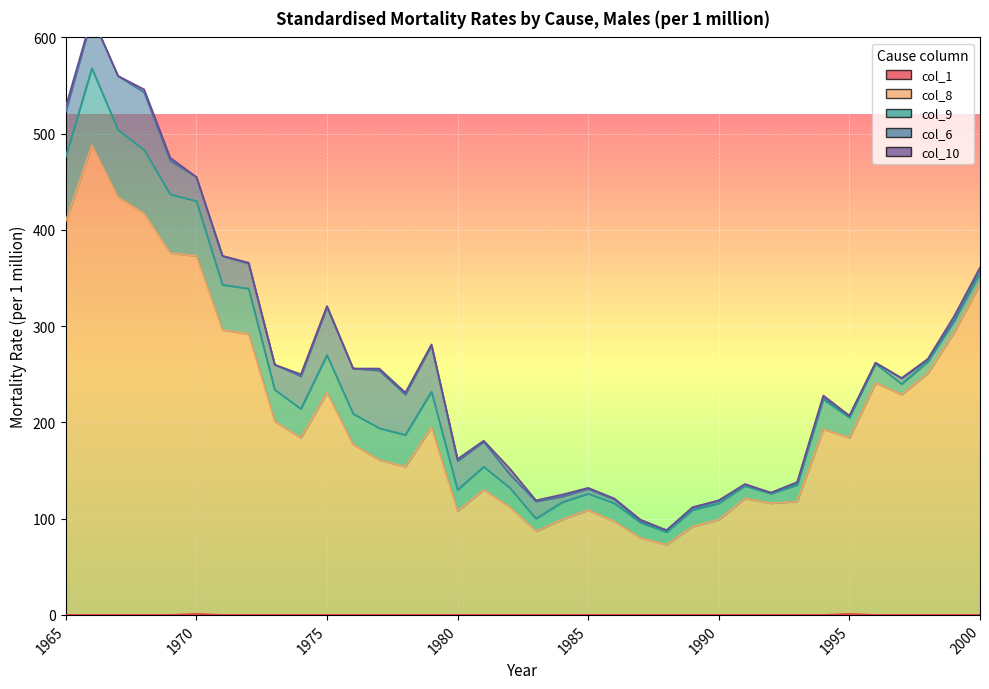

What is the sum of all col_10 values?

48